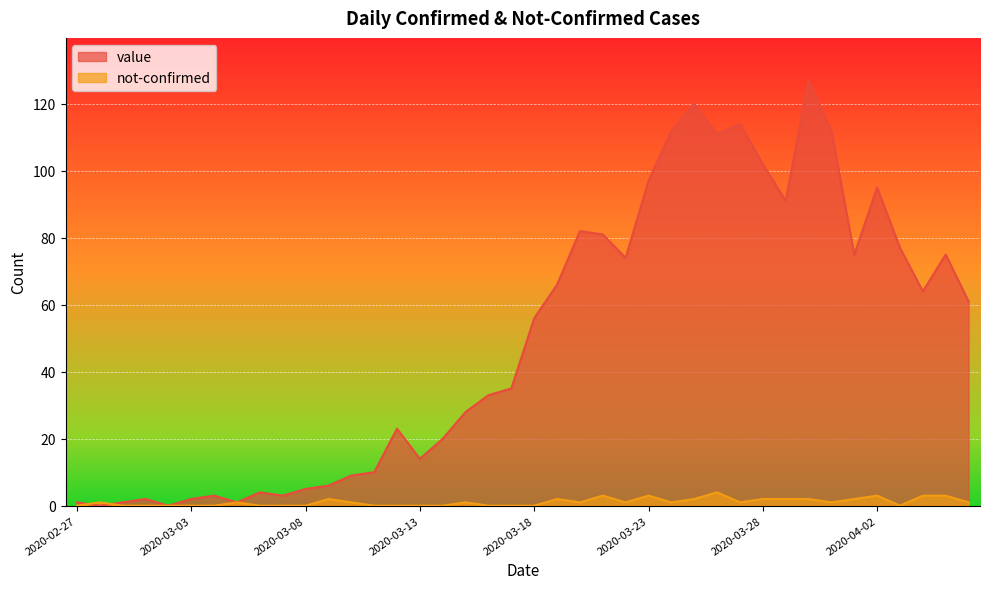

Between 2020-03-21 and 2020-03-24, which series saw the biggest shift?

value